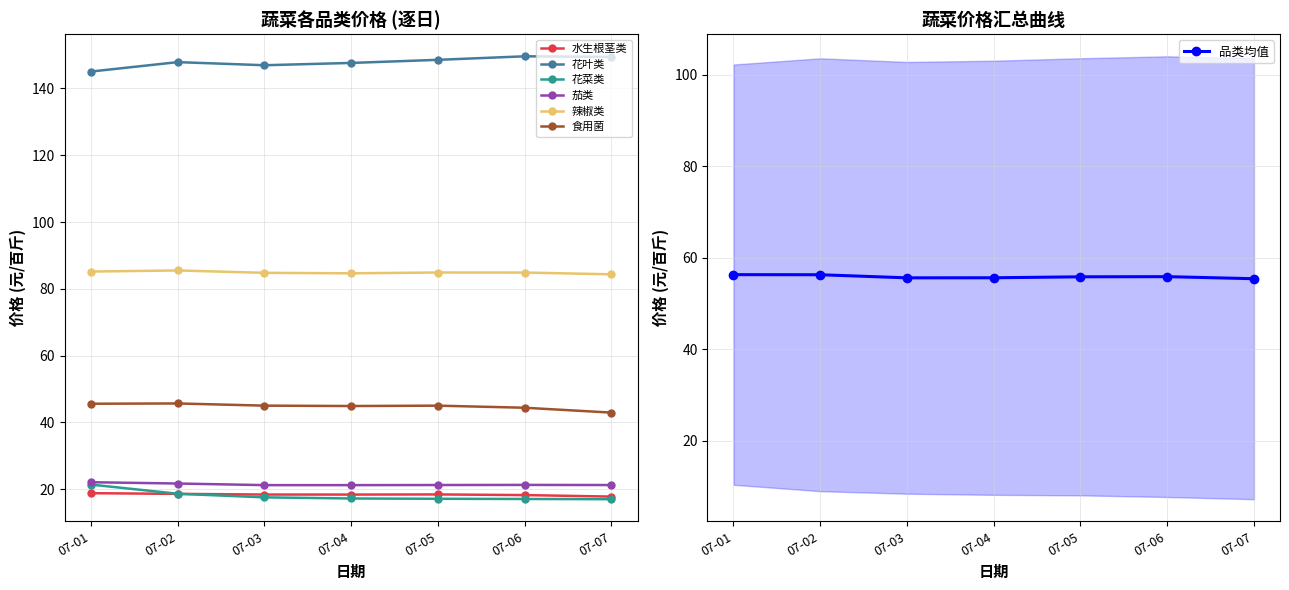

Which series has the widest spread of values?

花叶类